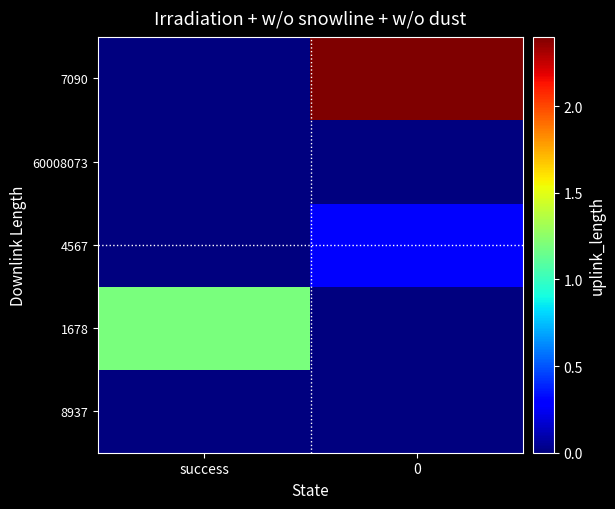

At how many categories does at least one series exceed 149888629?

1